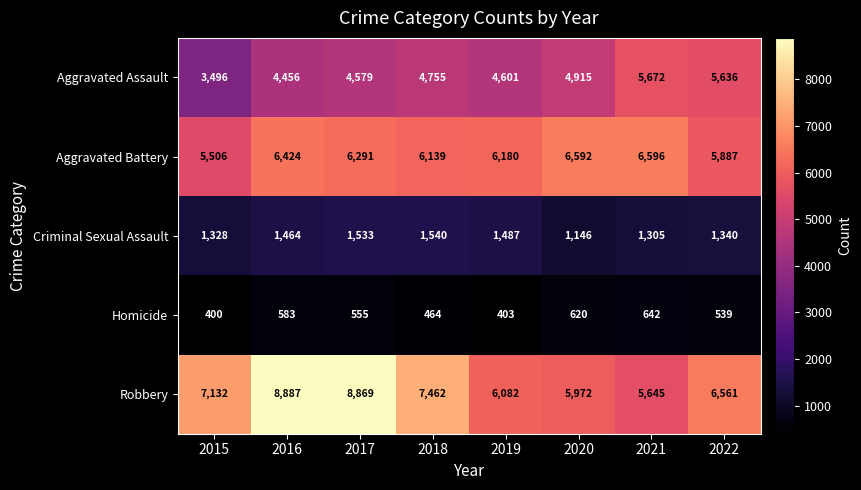

What is the total value across all series at 2017?

21827